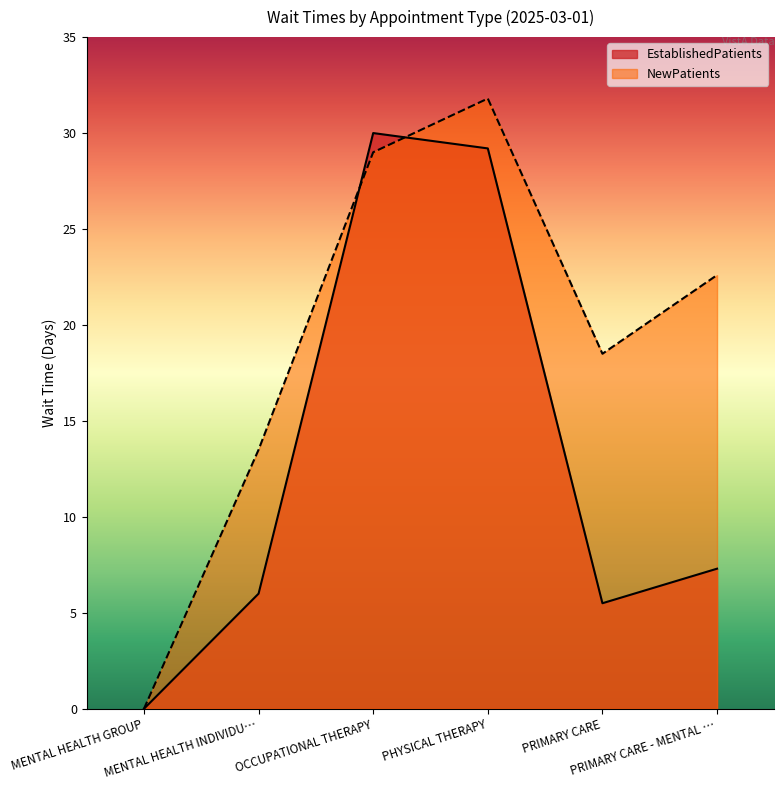

The value of NewPatients at PRIMARY CARE is 8.4. True or false?

False